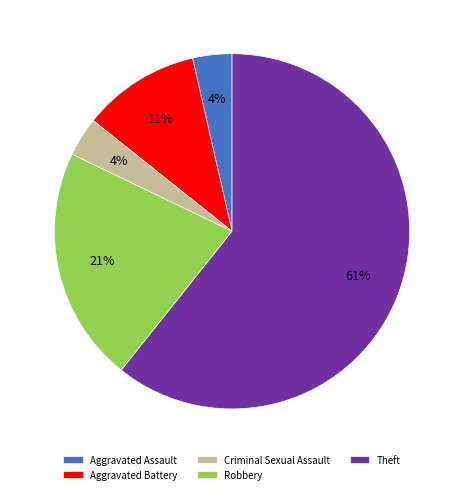

Combined, do Criminal Sexual Assault and Aggravated Battery account for over 50%?

No